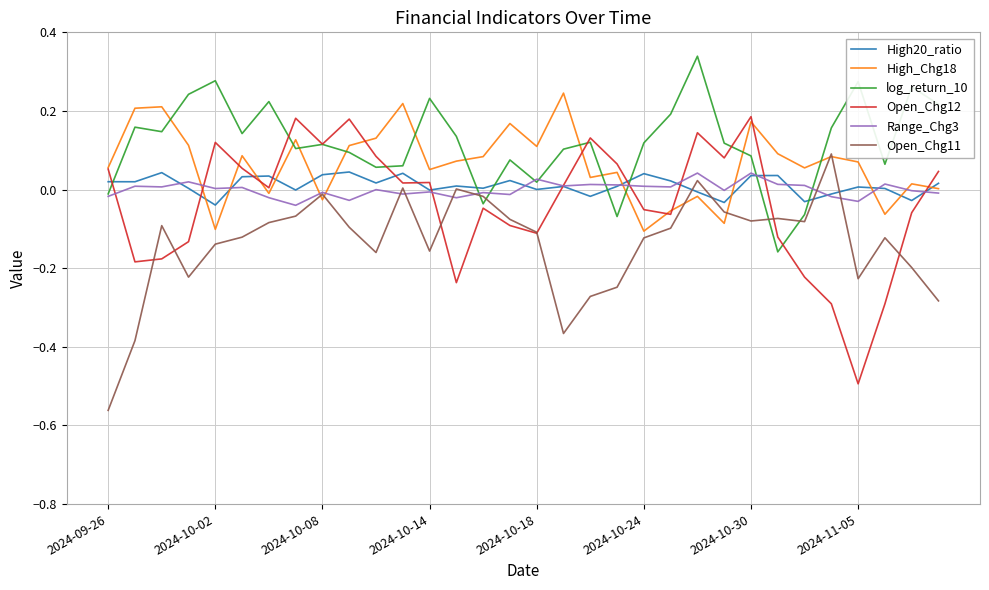

After their last crossing, which series has the higher values: Open_Chg11 or log_return_10?

log_return_10